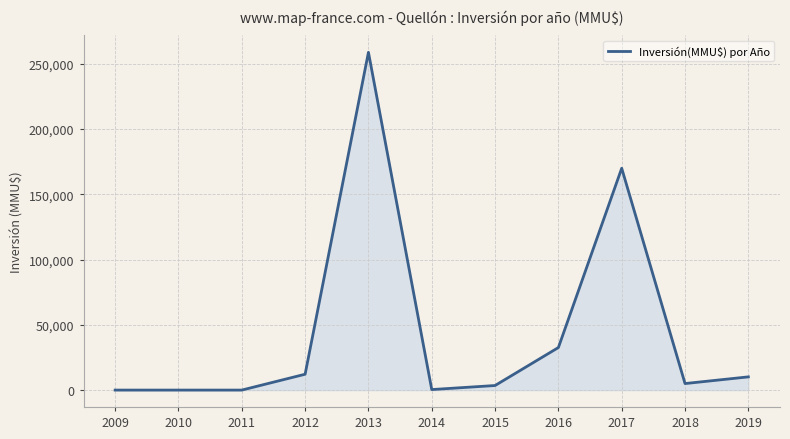

The value at 2011 is -178871. True or false?

False